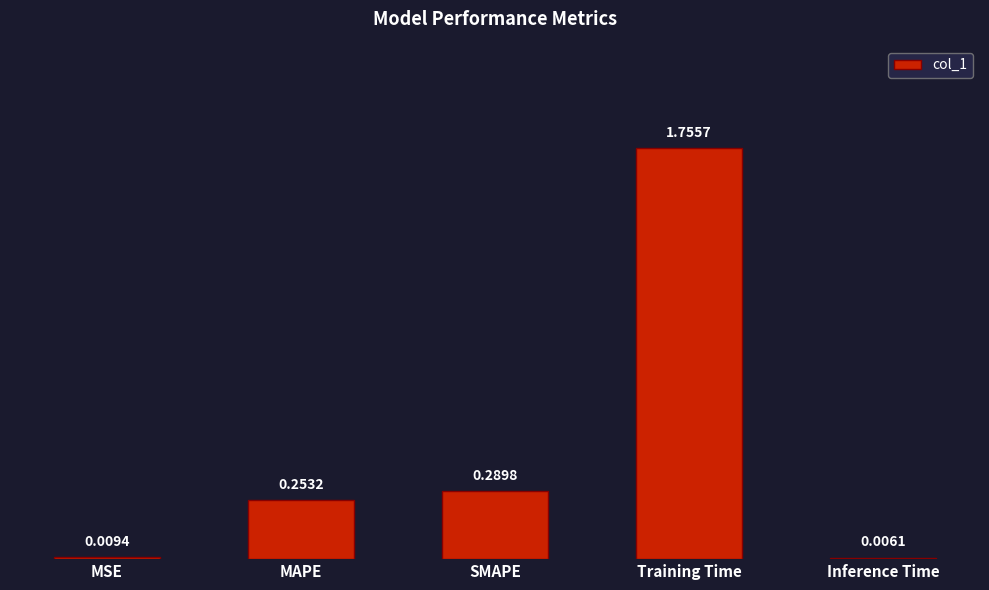

Are the bars horizontal?

No